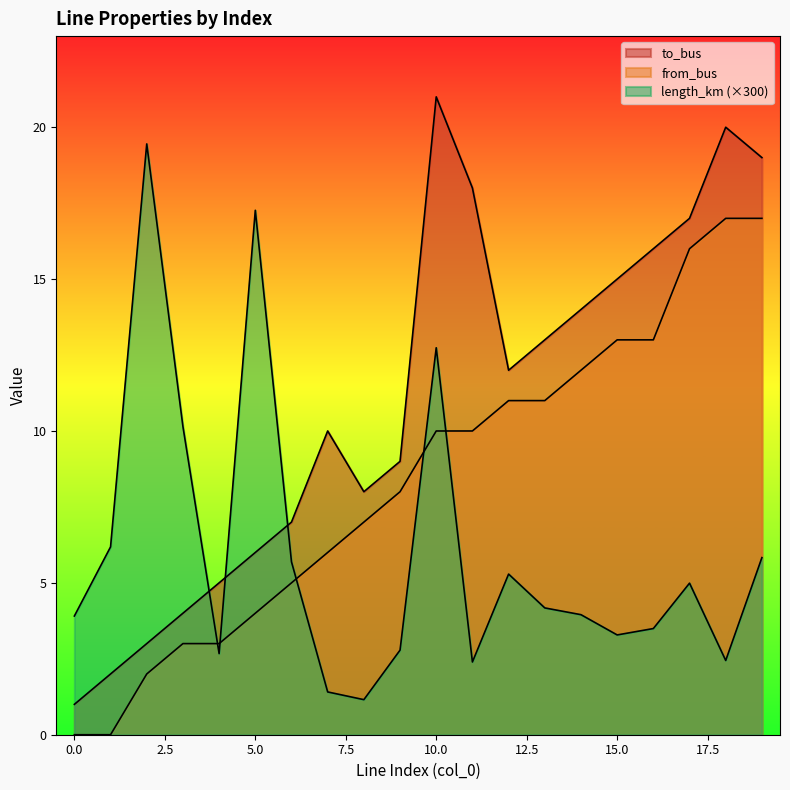

True or false: from_bus has more than 2 interior local peaks.

False